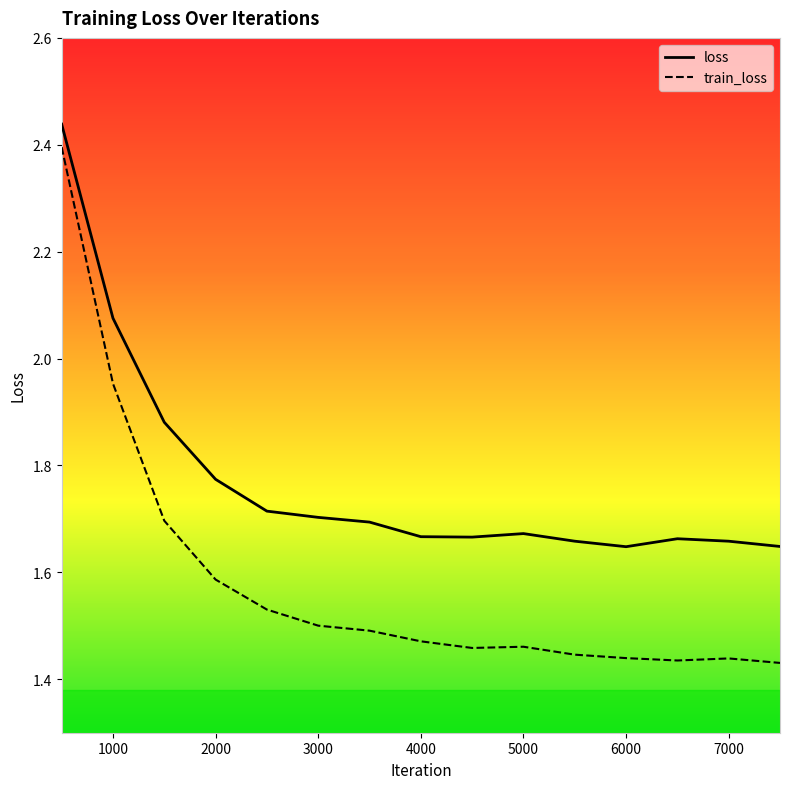

True or false: loss and train_loss intersect in this chart.

False